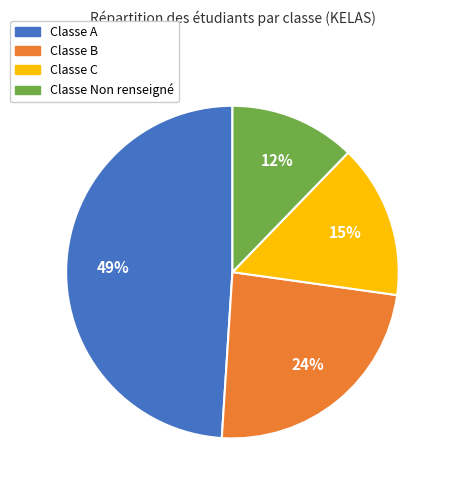

Does any single category account for the majority?

No